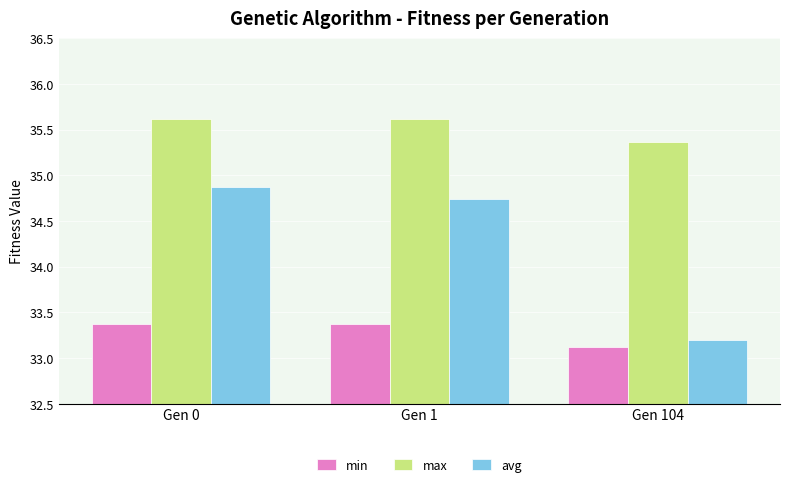

What is the lowest value of the max series?

35.4